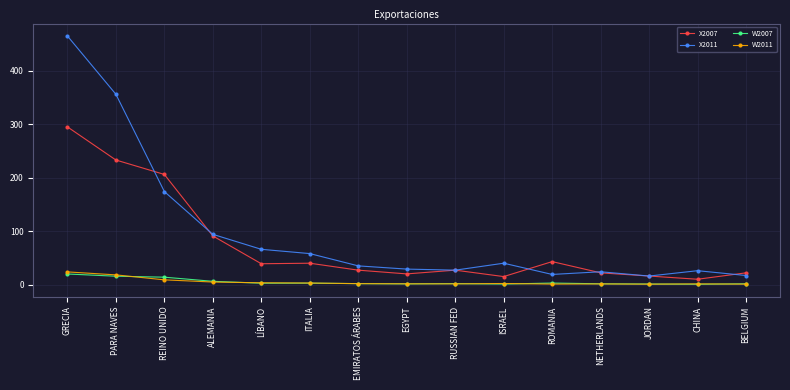

How many data points in W2007 are above 1?

14